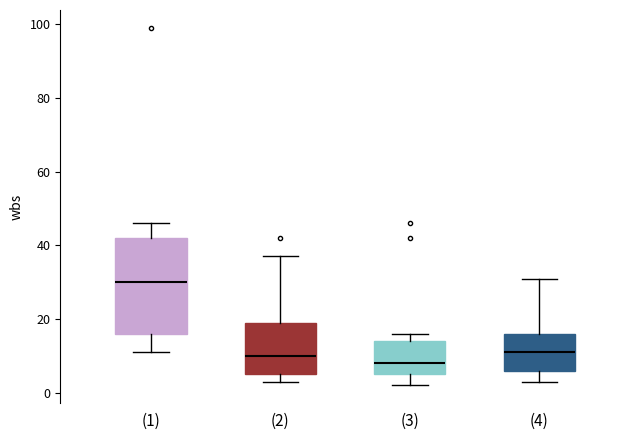

Where does the median line of the box for (2) sit on the y-axis? The values are not printed on the chart, so give them approximately, as read against the axis.

10